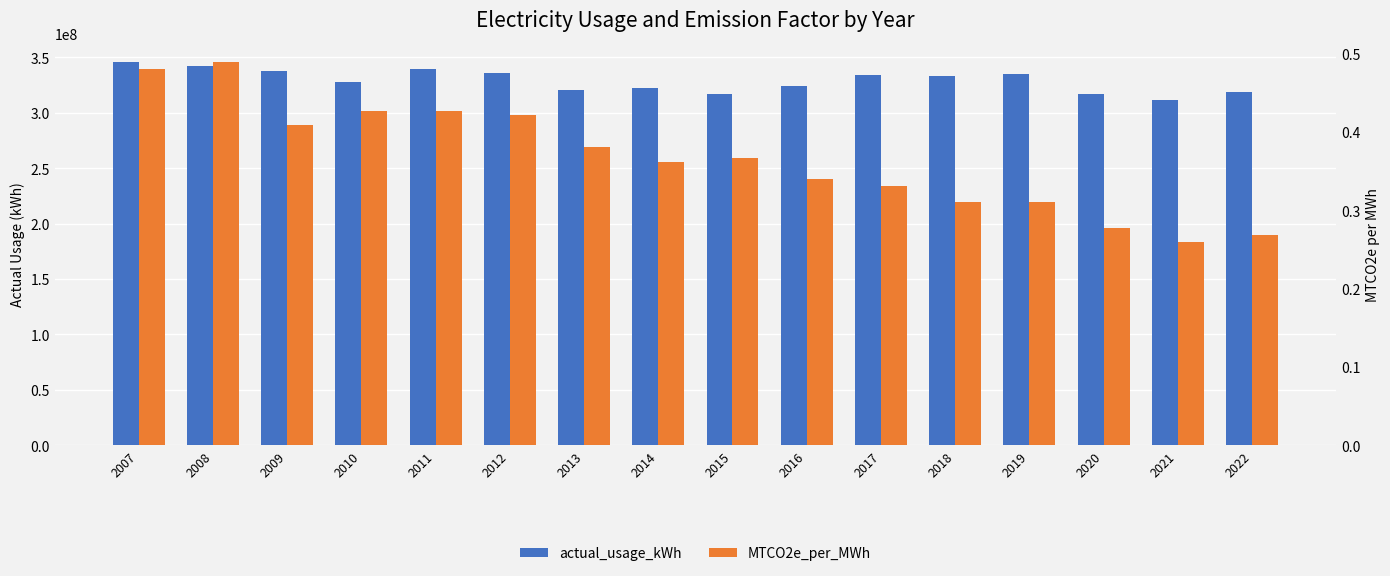

What is the average value of the MTCO2e_per_MWh series?

0.4